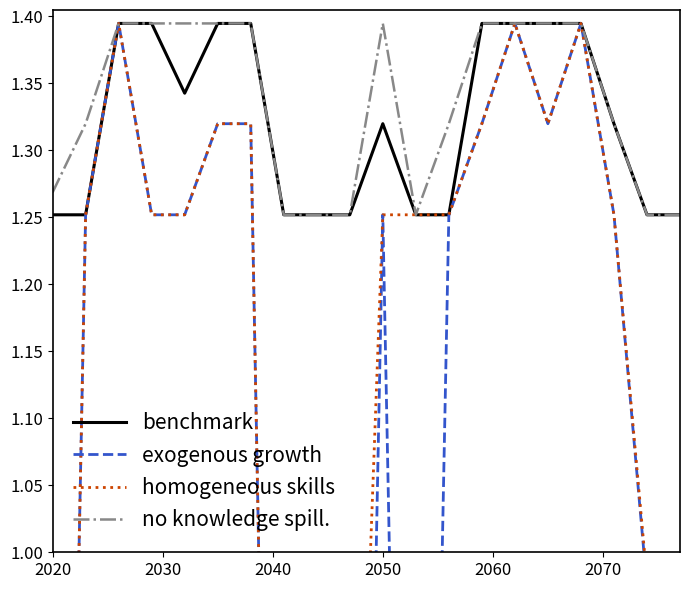

True or false: no knowledge spill. and benchmark cross at least once.

False